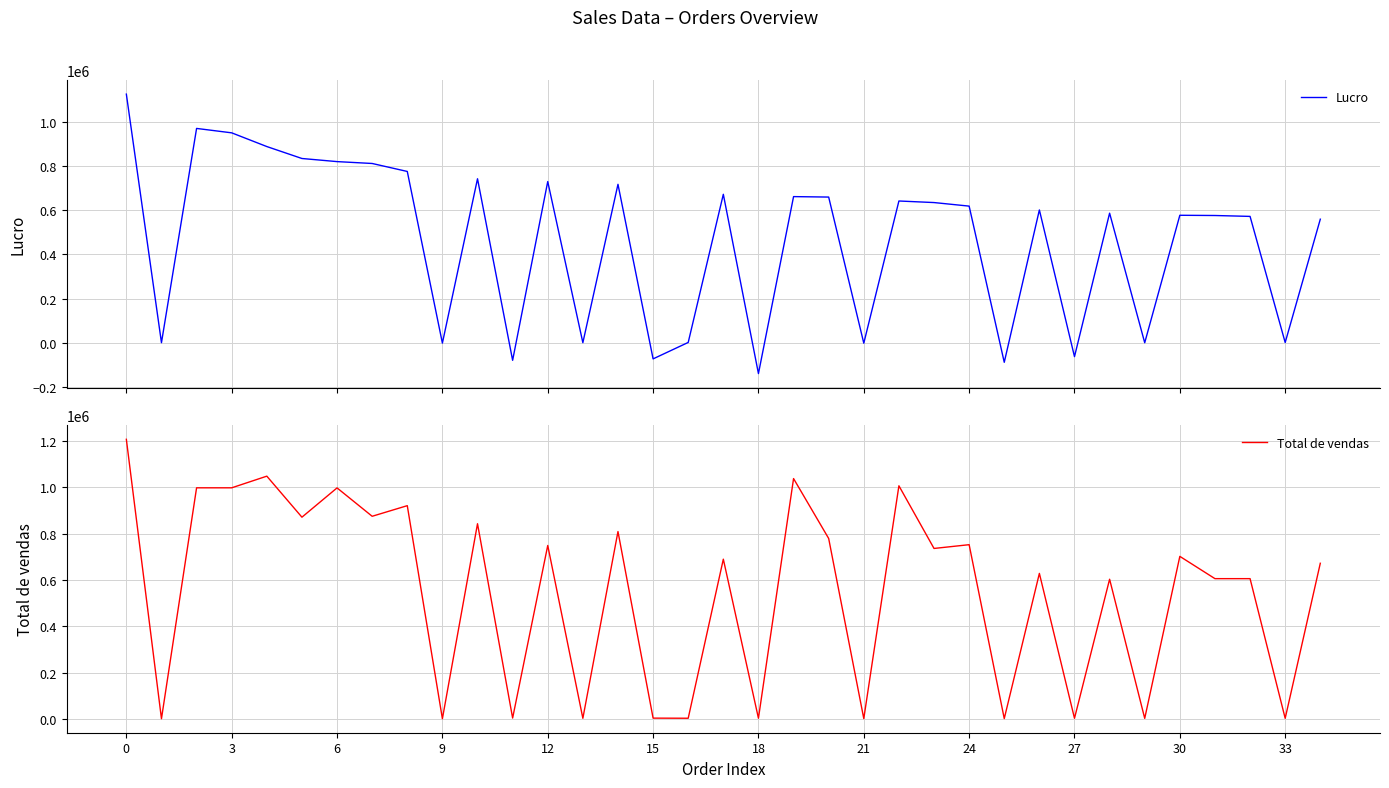

In Total de vendas, how many points are higher than both neighbors (excluding endpoints)?

13